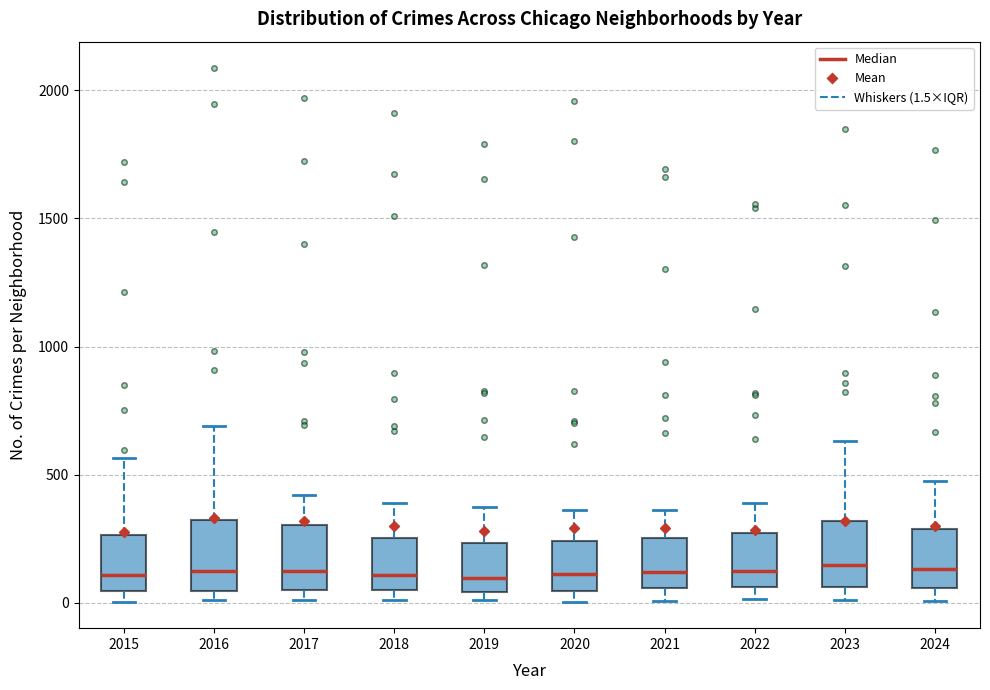

Reading left to right, transcribe this box plot: for each box, give where its median line is, the range the box spans, and where its two whiskers end, as read against the y-axis. The values are not printed on the chart, so give them approximately, as read against the axis.

2015: median 100, box 50 to 250, whiskers 0 to 550
2016: median 150, box 50 to 300, whiskers 0 to 700
2017: median 100, box 50 to 300, whiskers 0 to 400
2018: median 100, box 50 to 250, whiskers 0 to 400
2019: median 100, box 50 to 250, whiskers 0 to 400
2020: median 100, box 50 to 250, whiskers 0 to 350
2021: median 100, box 50 to 250, whiskers 0 to 350
2022: median 100, box 50 to 250, whiskers 0 to 400
2023: median 150, box 50 to 300, whiskers 0 to 650
2024: median 150, box 50 to 300, whiskers 0 to 500